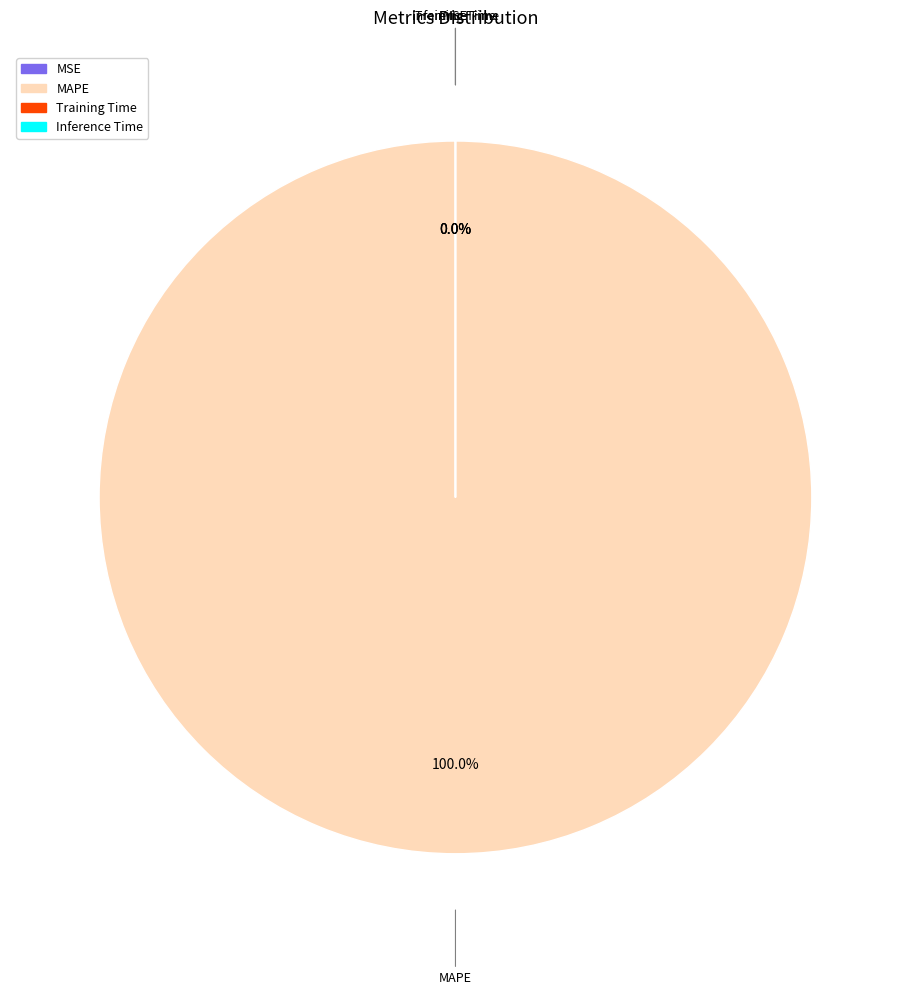

Does MAPE account for over 50% of the chart?

Yes